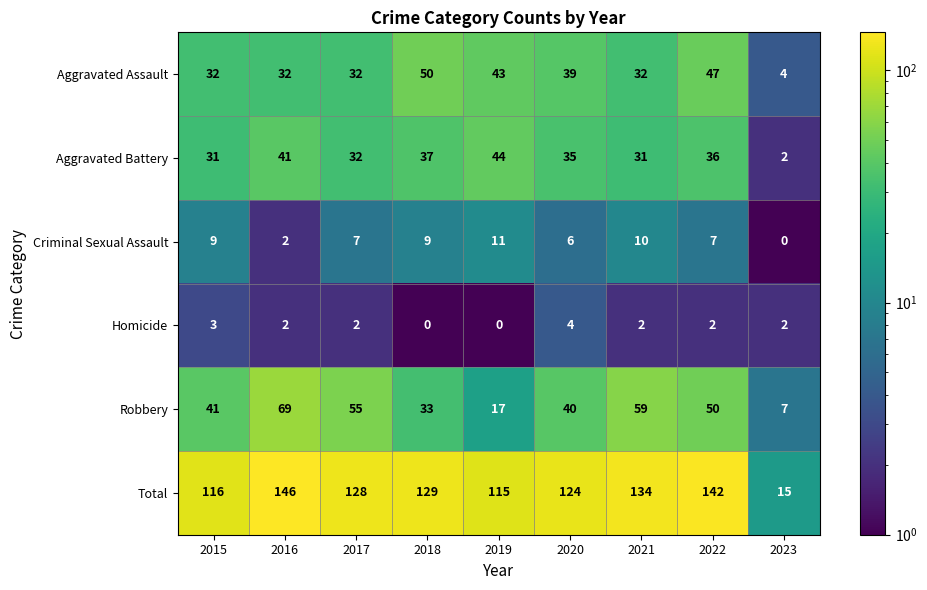

What is the maximum value shown in the chart?

146